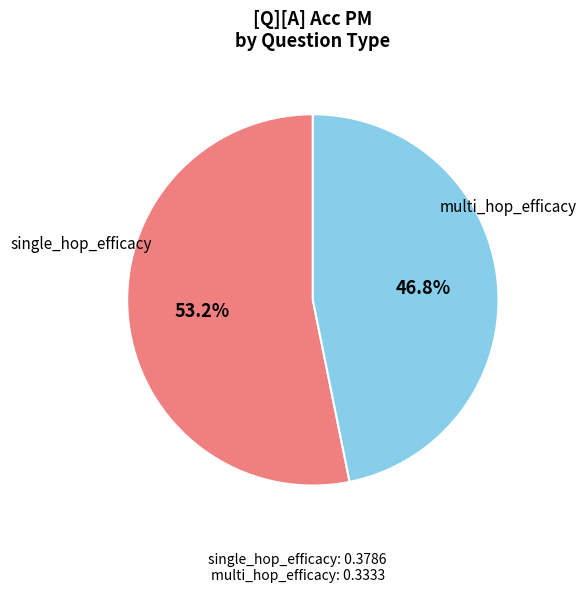

Which category has the biggest portion of the pie?

single_hop_efficacy